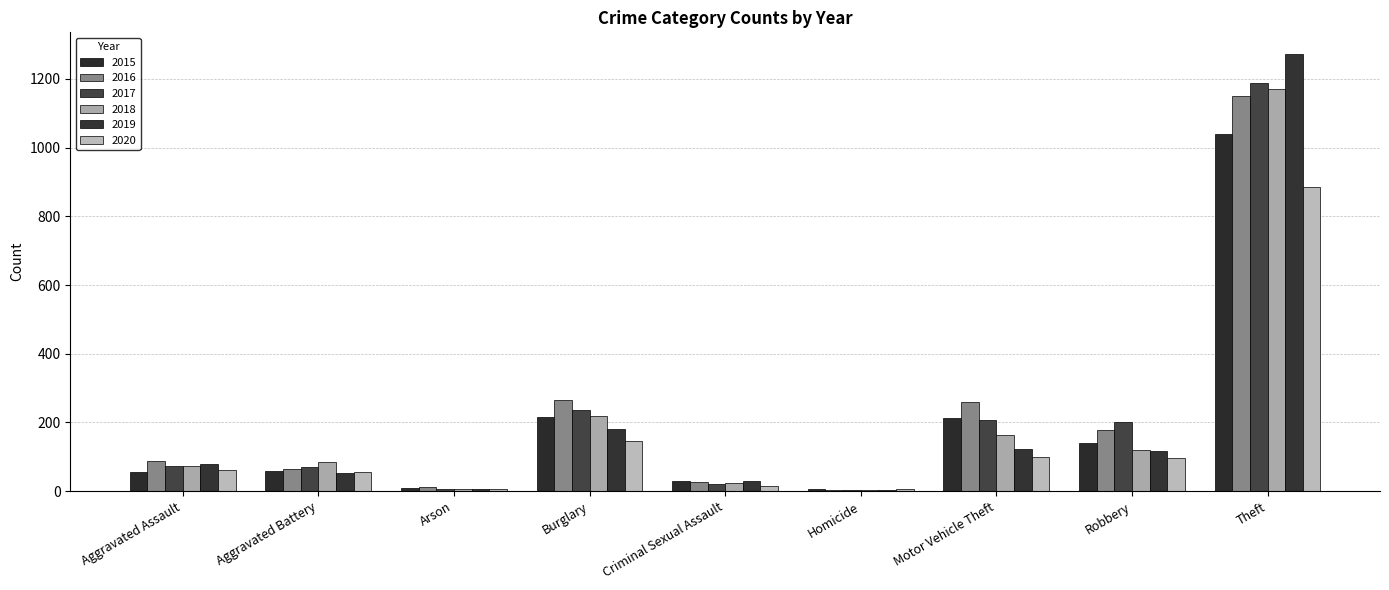

How many groups of bars are there?

9